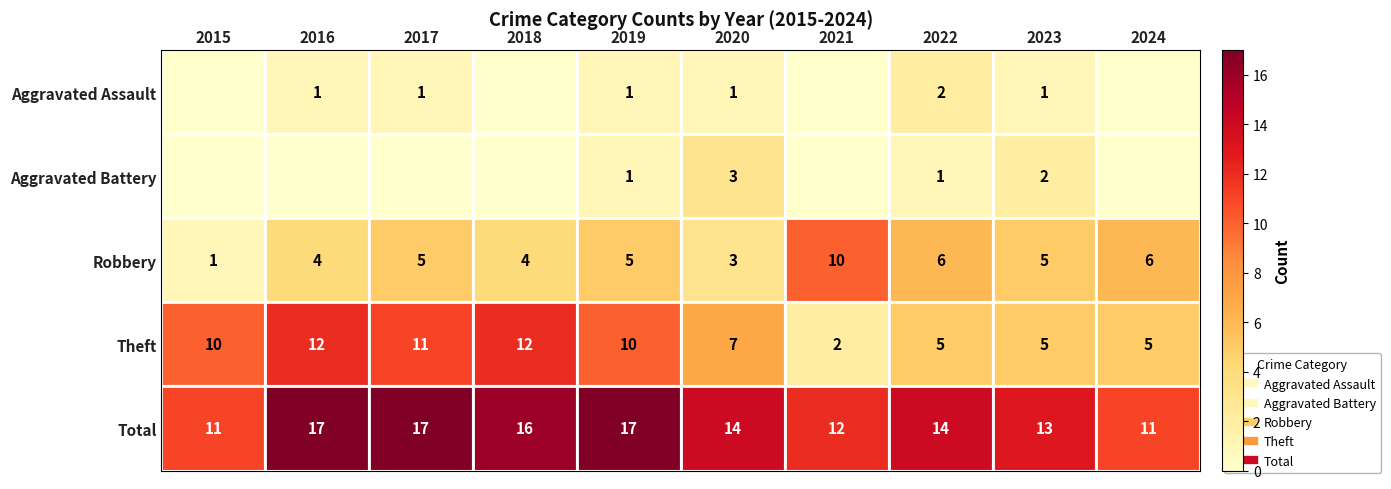

The Robbery series shows 7 at 2023. True or false?

False